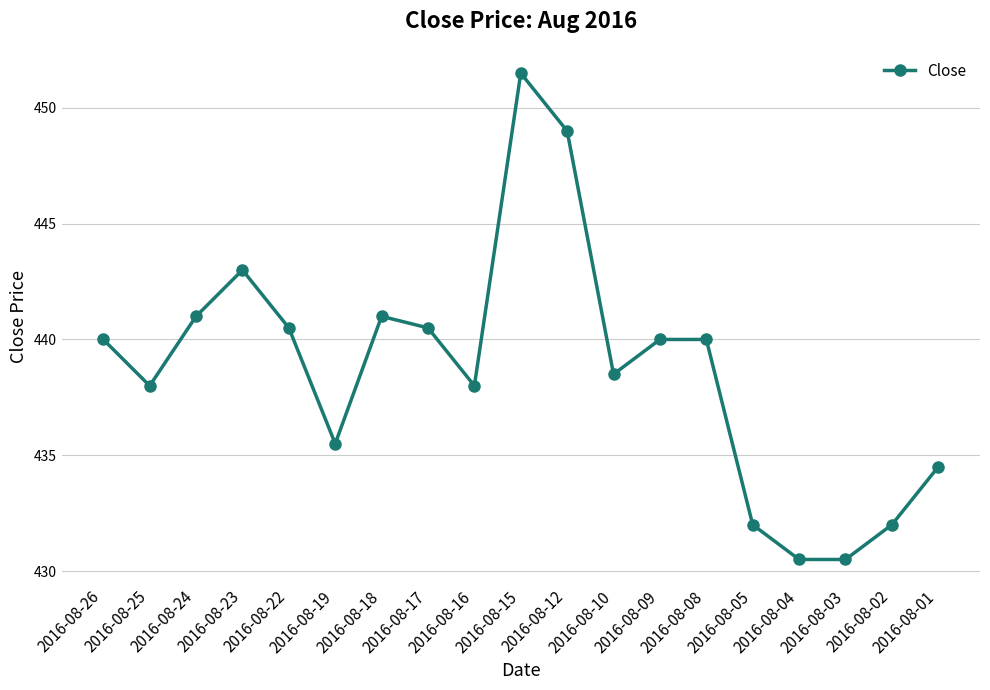

What is the greatest value displayed?

451.5